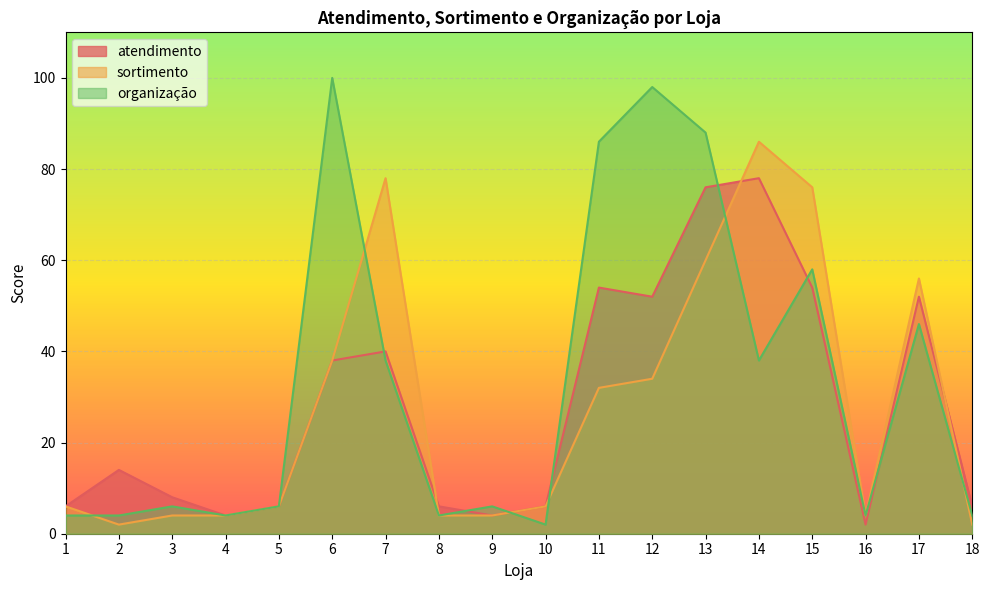

What is the value of the atendimento point at the 11th from the left?

54